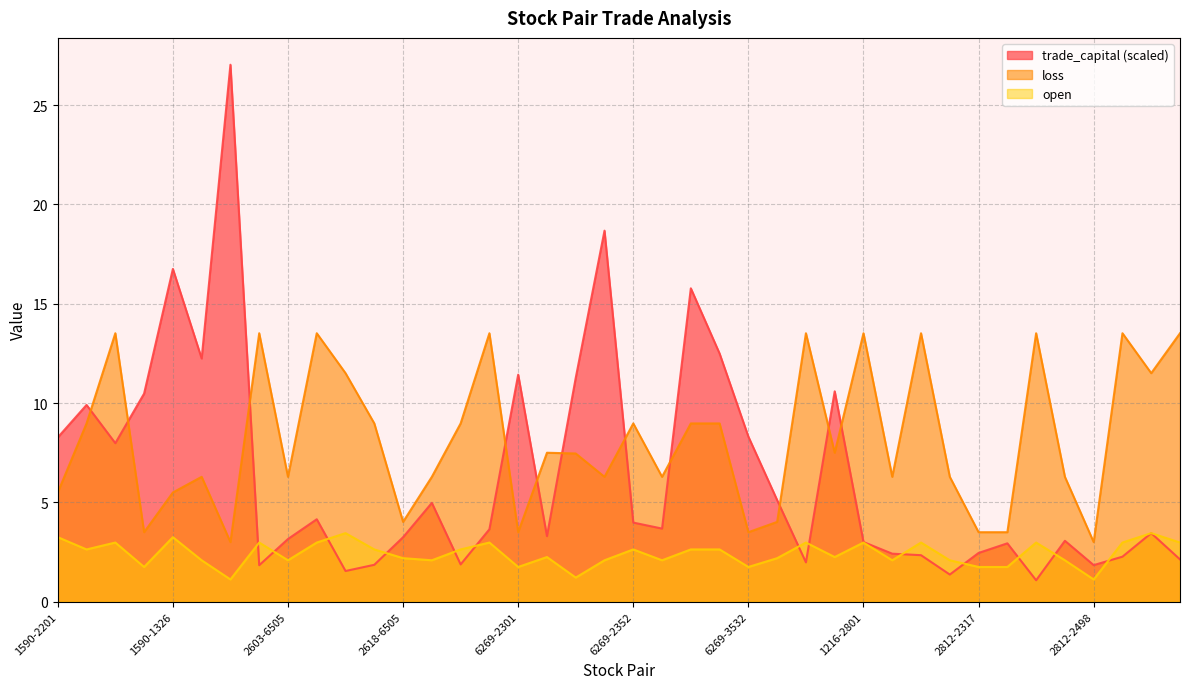

True or false: open and loss intersect in this chart.

False